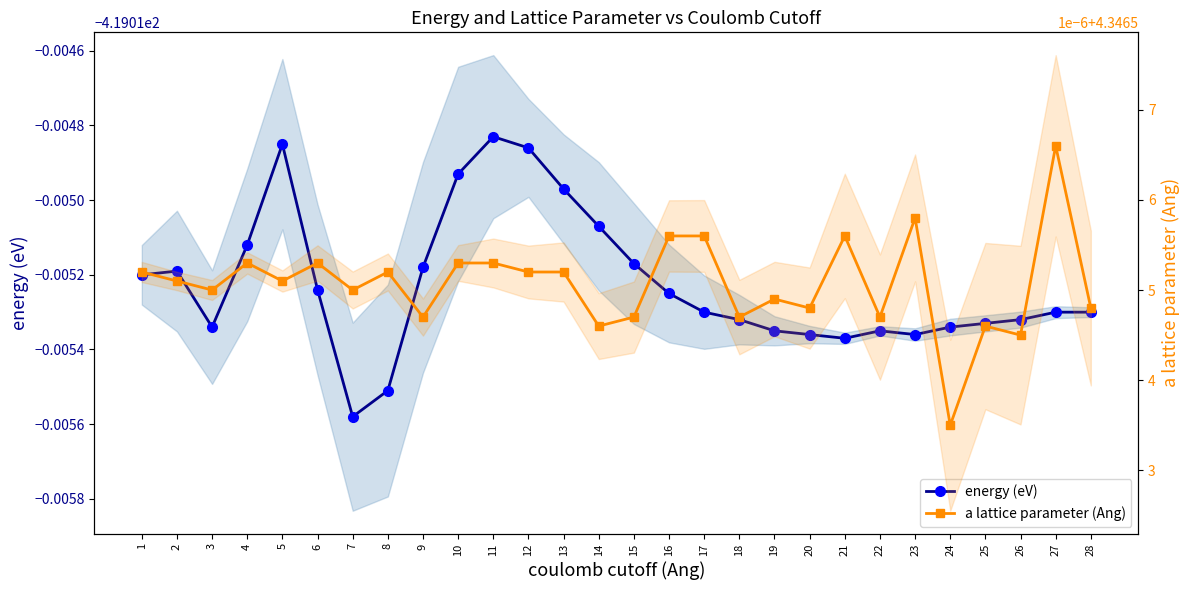

What is the value of the energy (eV) point at the 27th from the left?

-419.0